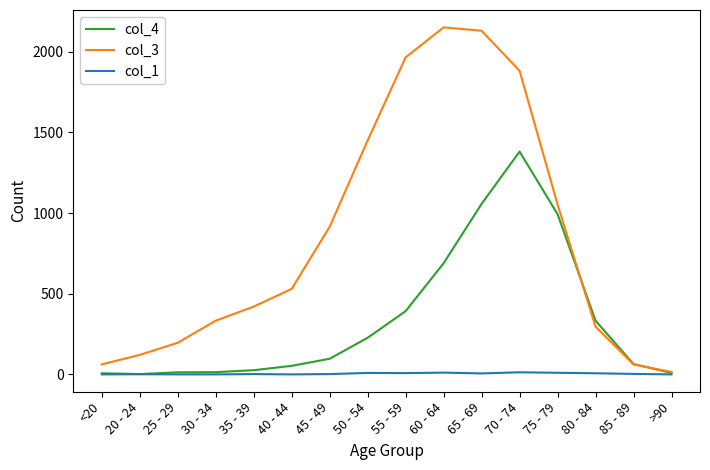

What position from the left is >90?

16